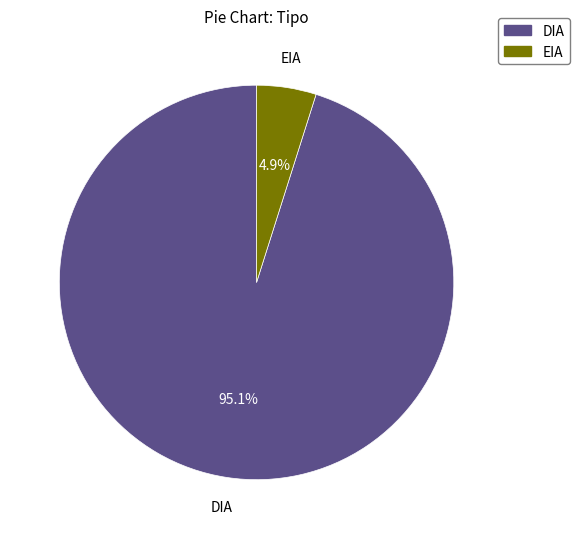

Is the sum of EIA and DIA greater than half?

Yes